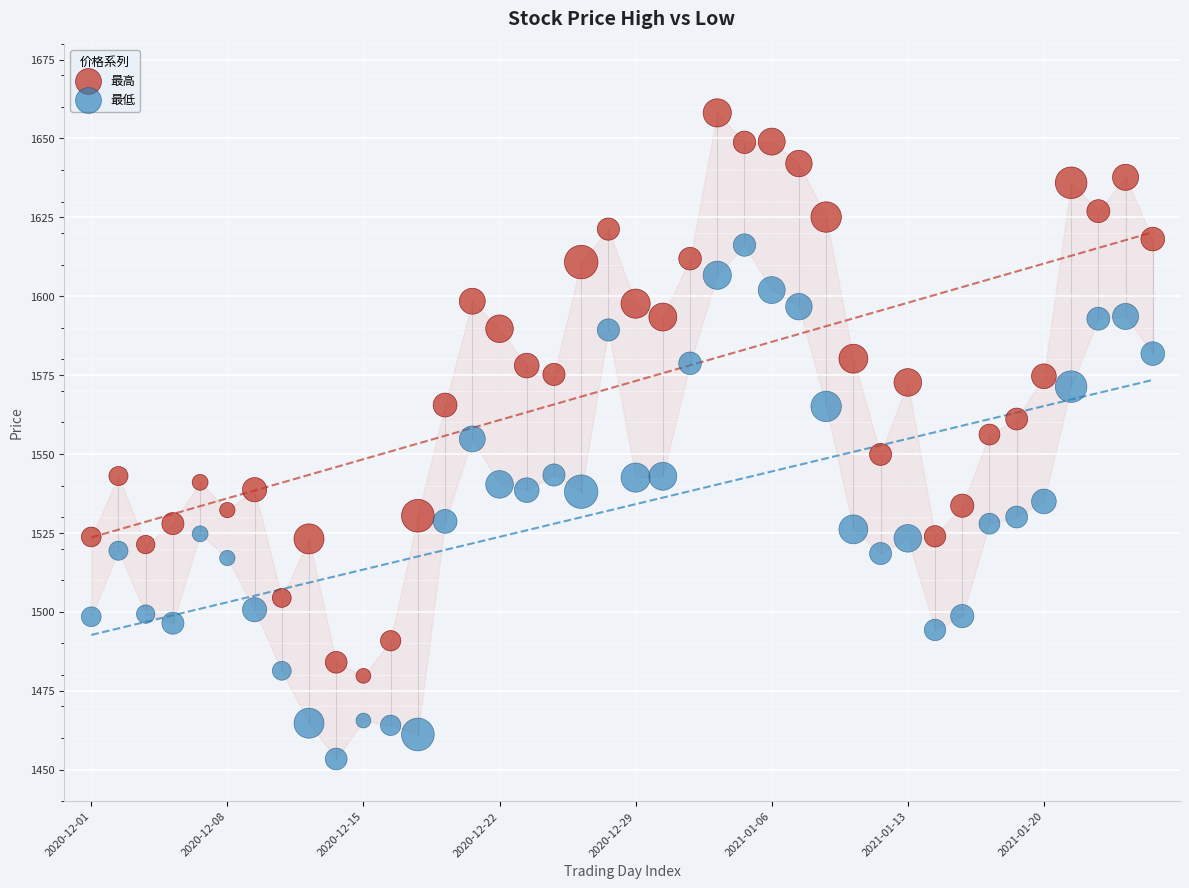

Which series contains the lowest Y value?

最低